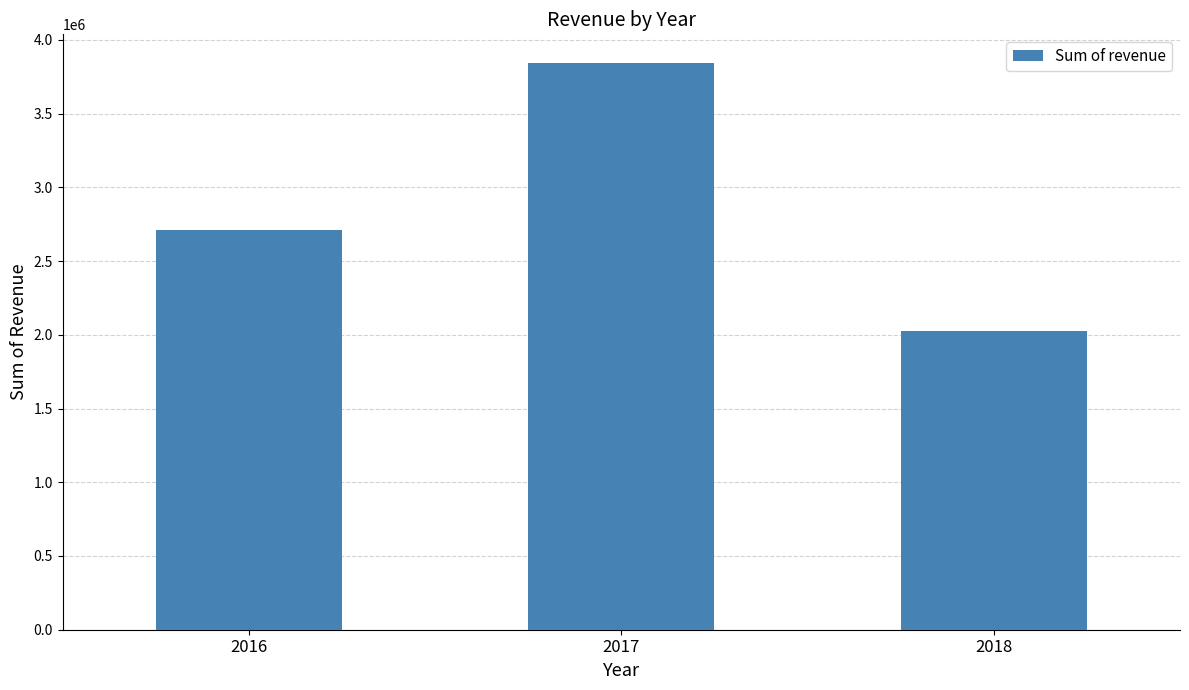

At which category does the chart reach its minimum across all series?

2018